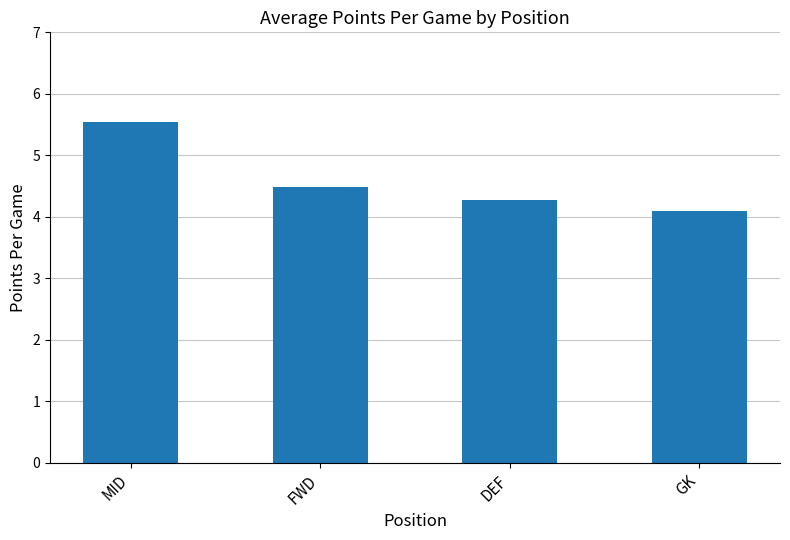

What is the label of the 2nd bar from the left?

FWD